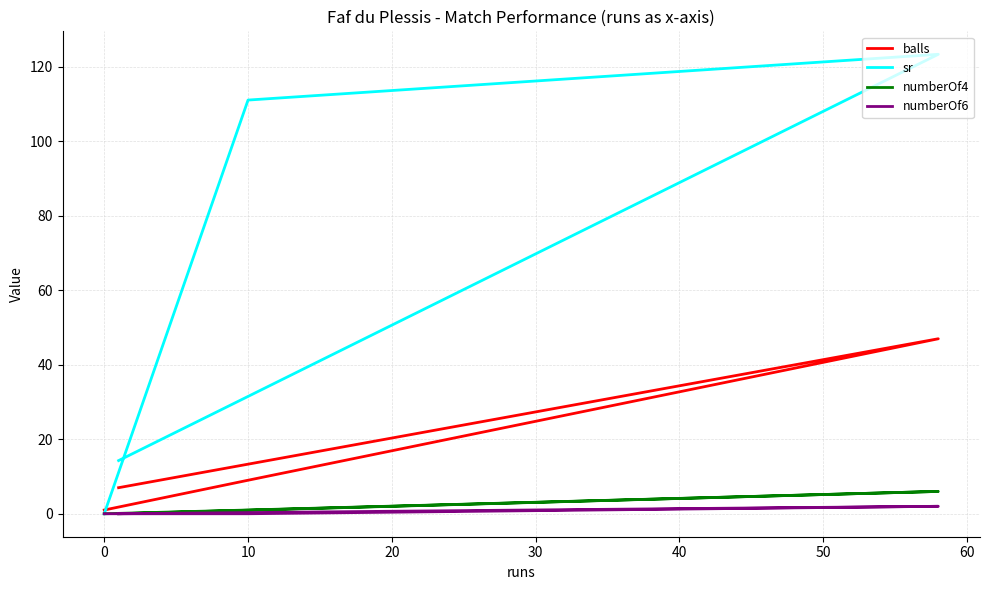

Rank the series by their maximum value, from lowest to highest.

numberOf6, numberOf4, balls, sr